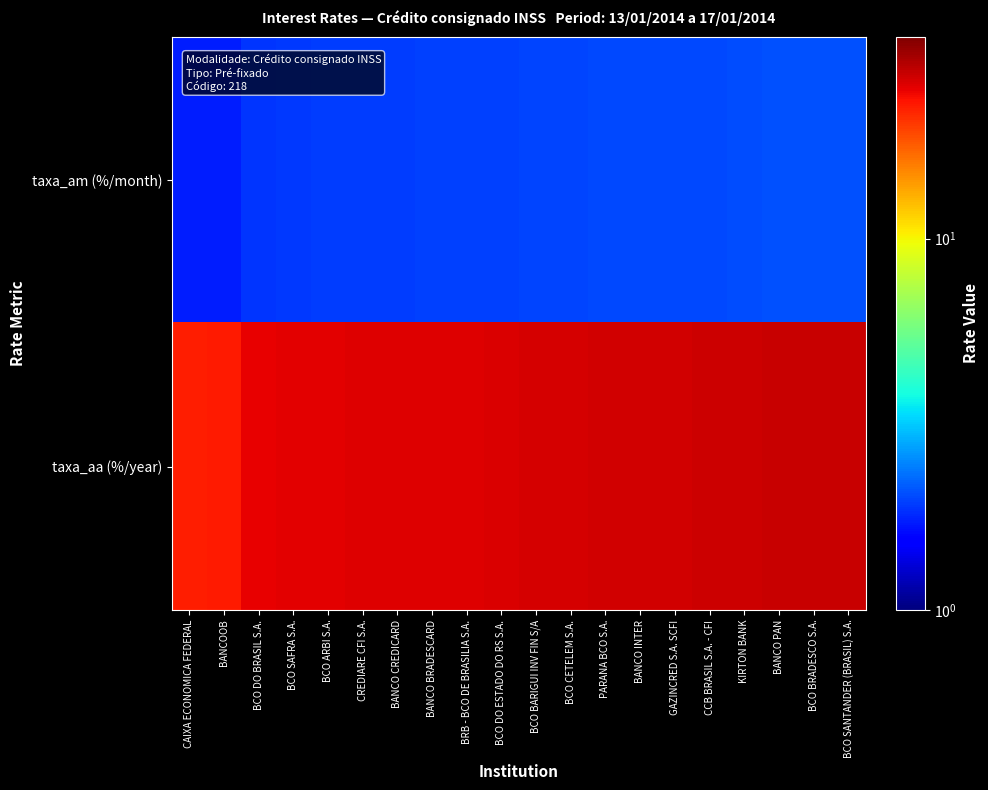

Reading left to right, extract all data points from this chart.

taxa_am (%/month): CAIXA ECONOMICA FEDERAL=1.7	BANCOOB=1.7	BCO DO BRASIL S.A.=1.9	BCO SAFRA S.A.=1.9	BCO ARBI S.A.=1.9	CREDIARE CFI S.A.=1.9	BANCO CREDICARD=1.9	BANCO BRADESCARD=1.9	BRB - BCO DE BRASILIA S.A.=1.9	BCO DO ESTADO DO RS S.A.=2.0	BCO BARIGUI INV FIN S/A=2.0	BCO CETELEM S.A.=2.0	PARANA BCO S.A.=2.0	BANCO INTER=2.0	GAZINCRED S.A. SCFI=2.0	CCB BRASIL S.A. - CFI=2.0	KIRTON BANK=2.0	BANCO PAN=2.1	BCO BRADESCO S.A.=2.1	BCO SANTANDER (BRASIL) S.A.=2.1
taxa_aa (%/year): CAIXA ECONOMICA FEDERAL=22.7	BANCOOB=22.8	BCO DO BRASIL S.A.=25.2	BCO SAFRA S.A.=25.6	BCO ARBI S.A.=25.7	CREDIARE CFI S.A.=25.8	BANCO CREDICARD=25.9	BANCO BRADESCARD=26.1	BRB - BCO DE BRASILIA S.A.=26.1	BCO DO ESTADO DO RS S.A.=26.2	BCO BARIGUI INV FIN S/A=26.5	BCO CETELEM S.A.=26.9	PARANA BCO S.A.=27.0	BANCO INTER=27.1	GAZINCRED S.A. SCFI=27.1	CCB BRASIL S.A. - CFI=27.3	KIRTON BANK=27.6	BANCO PAN=27.7	BCO BRADESCO S.A.=27.8	BCO SANTANDER (BRASIL) S.A.=27.8